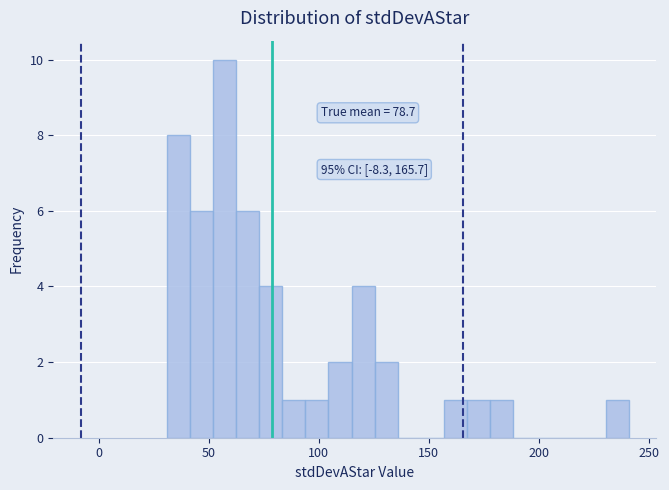

Read against the x-axis, roughly where is the centre of the tallest bar?

55